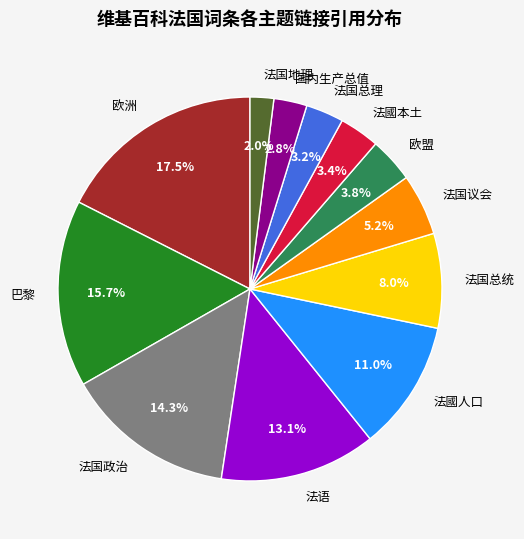

To the nearest percent, what is the combined percentage of 法国地理 and 欧盟?

6%